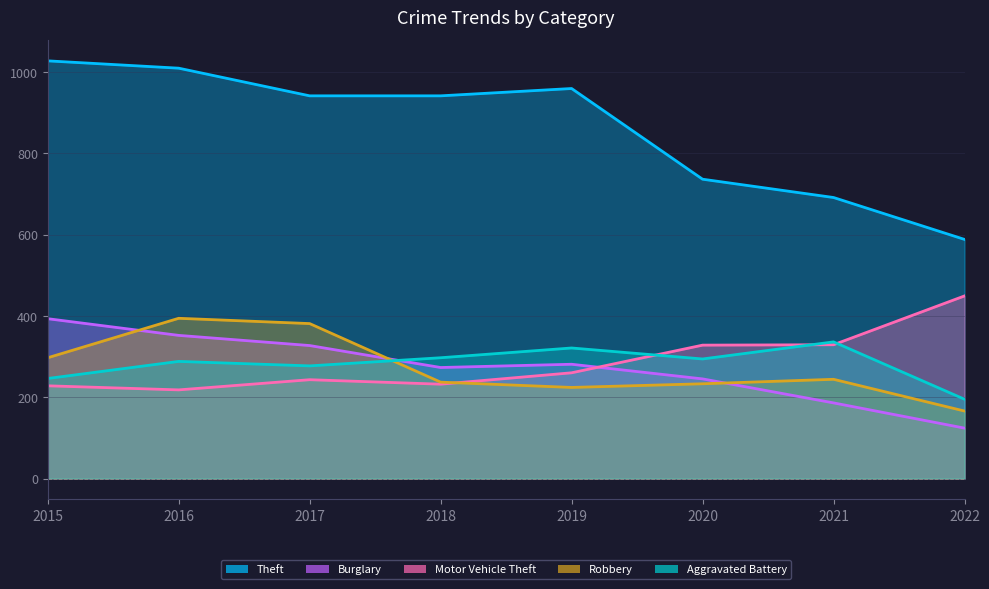

Reading right to left, extract all data points from this chart.

Theft: 588	691	736	959	941	941	1009	1027
Burglary: 124	186	245	281	273	327	352	393
Motor Vehicle Theft: 449	329	328	260	232	243	218	228
Robbery: 166	244	233	224	237	381	394	297
Aggravated Battery: 195	336	294	321	297	277	288	246